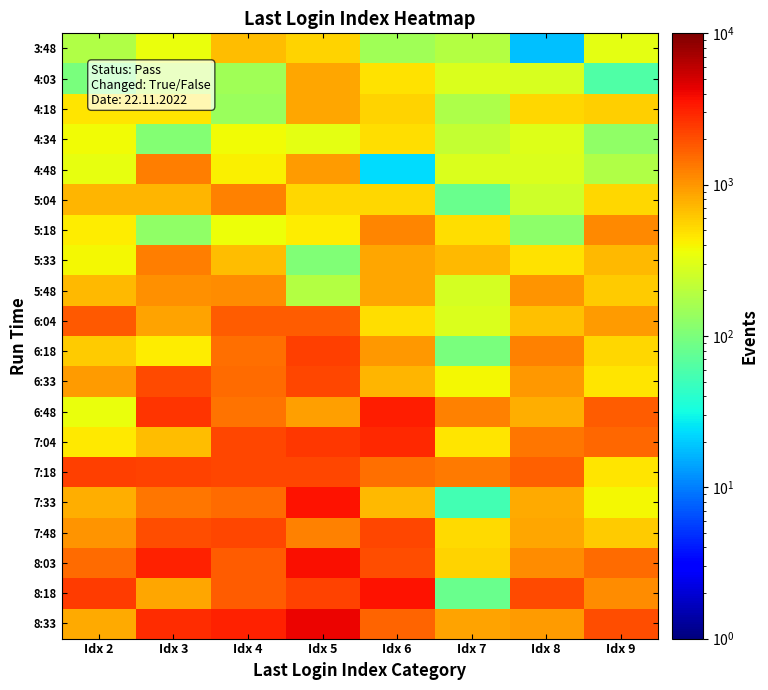

At which category is the sum across all series the highest?

Idx 5